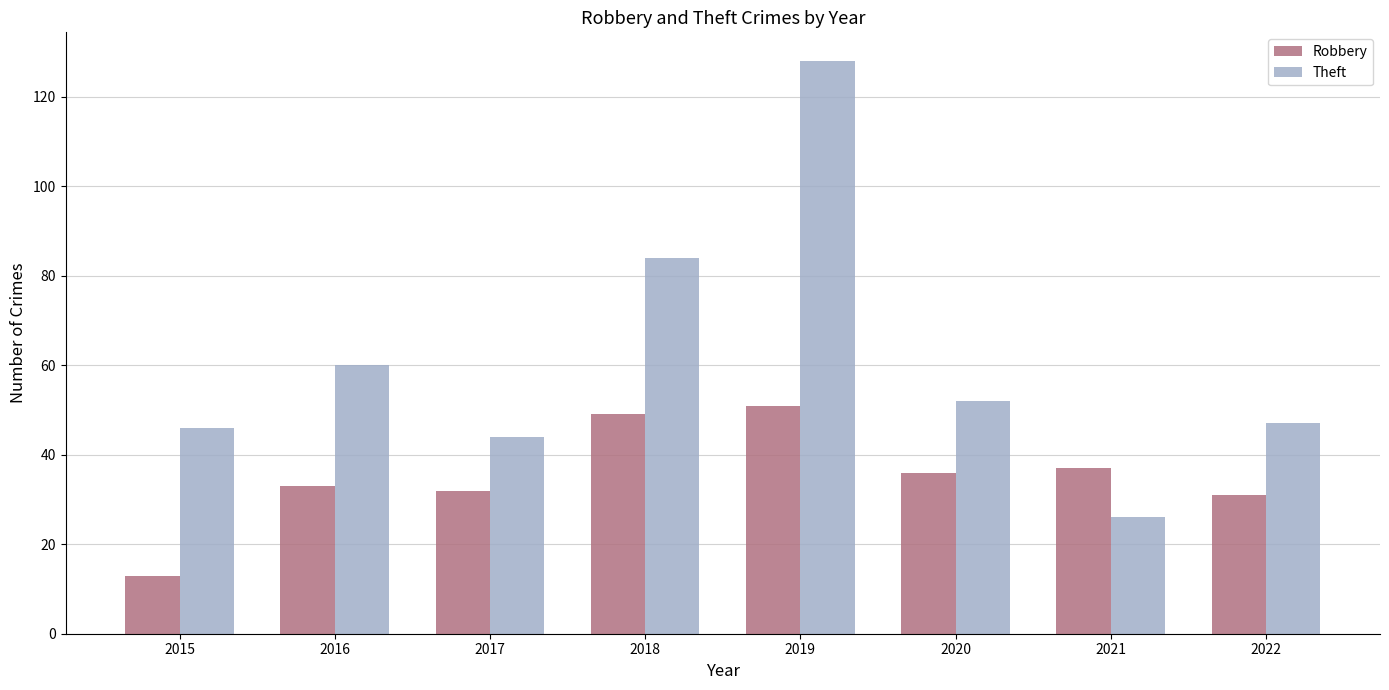

Which series has the largest total across all categories?

Theft